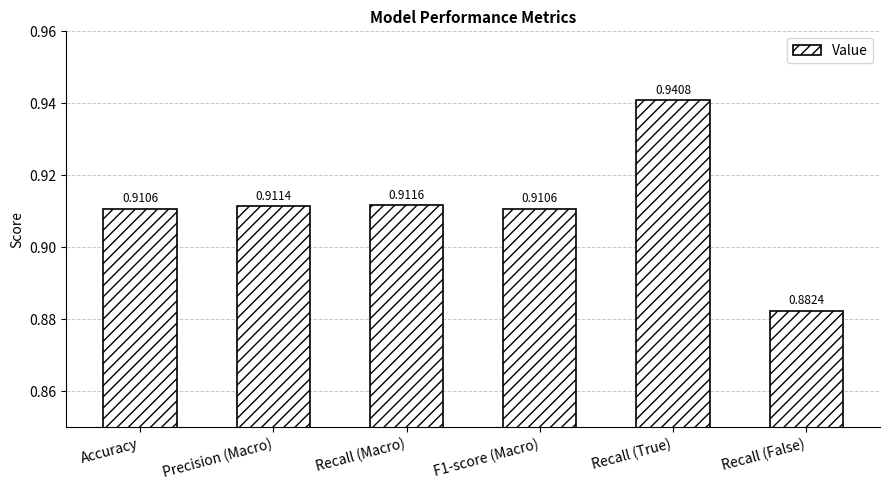

Where is the data nearest to the value 0?

Recall (False)